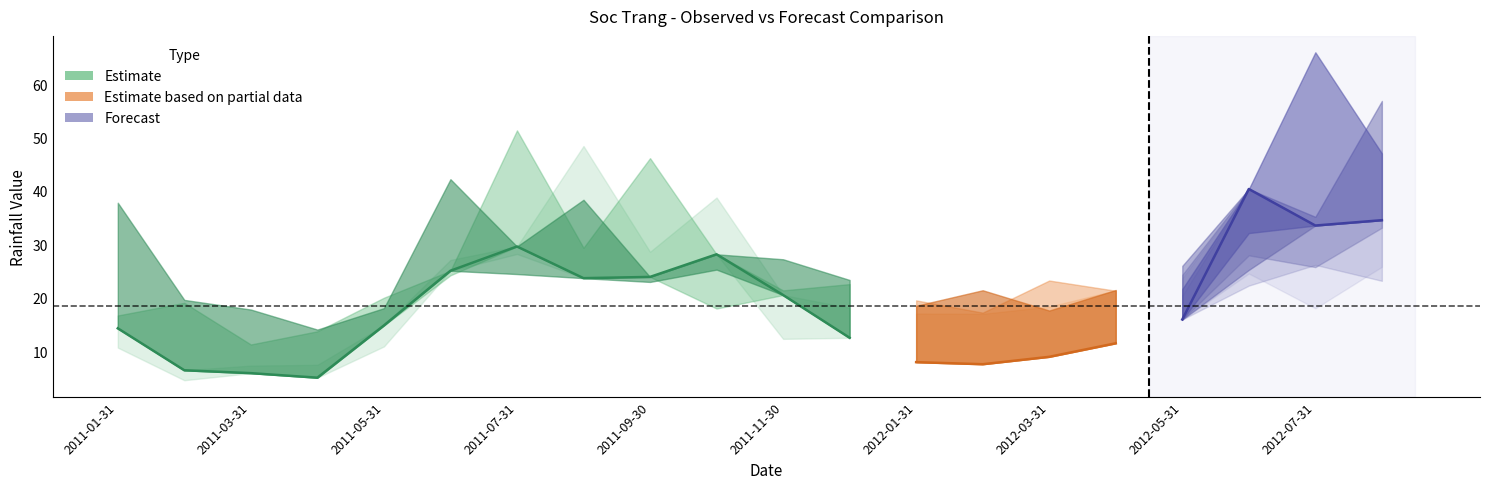

True or false: Observed has a value of 3.5 at 2011-02-28.

False